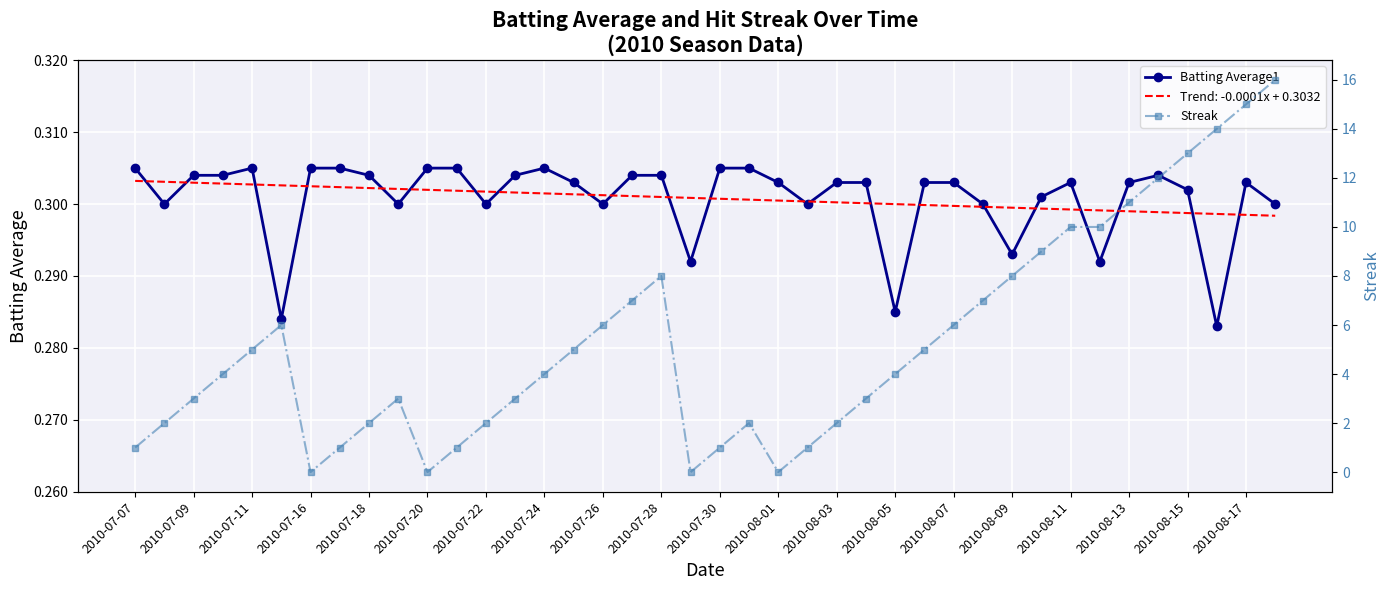

Which series has the largest range (max minus min)?

Streak